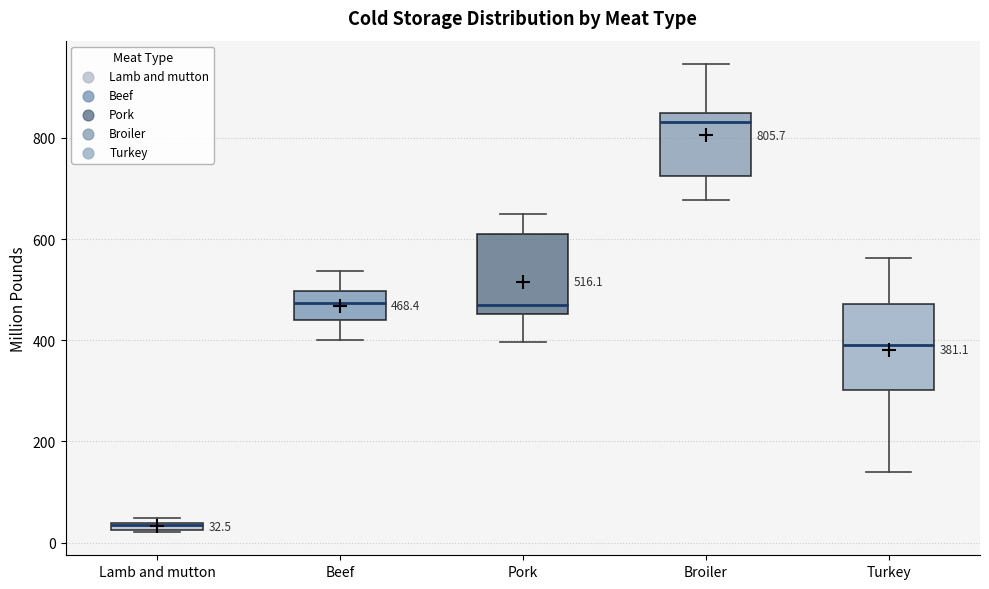

Which box's median line is the highest?

Broiler